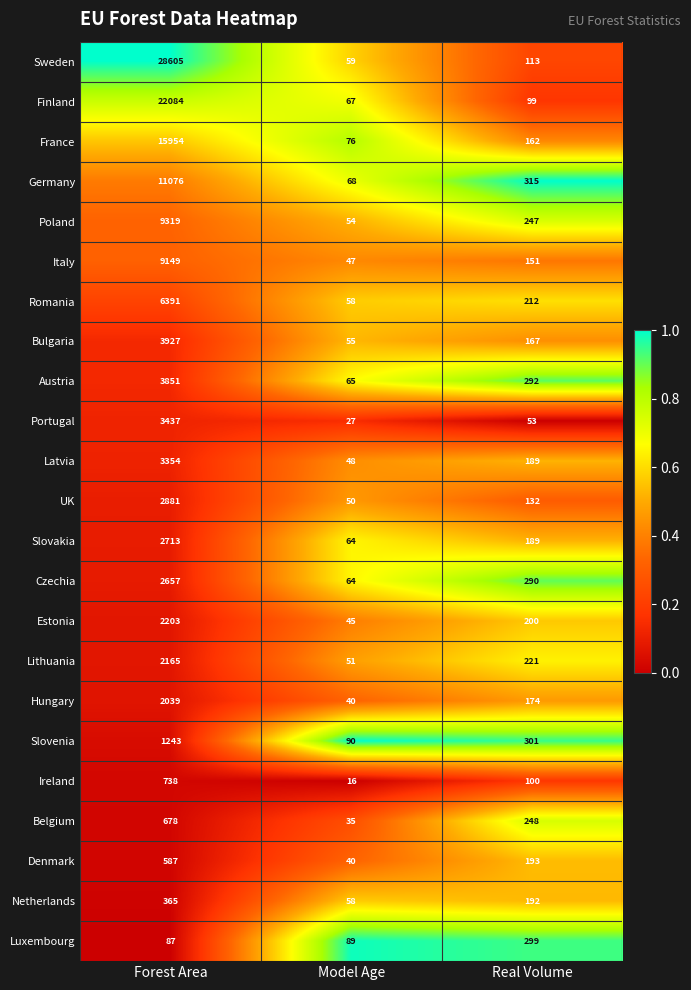

How many distinct data groups are displayed?

23